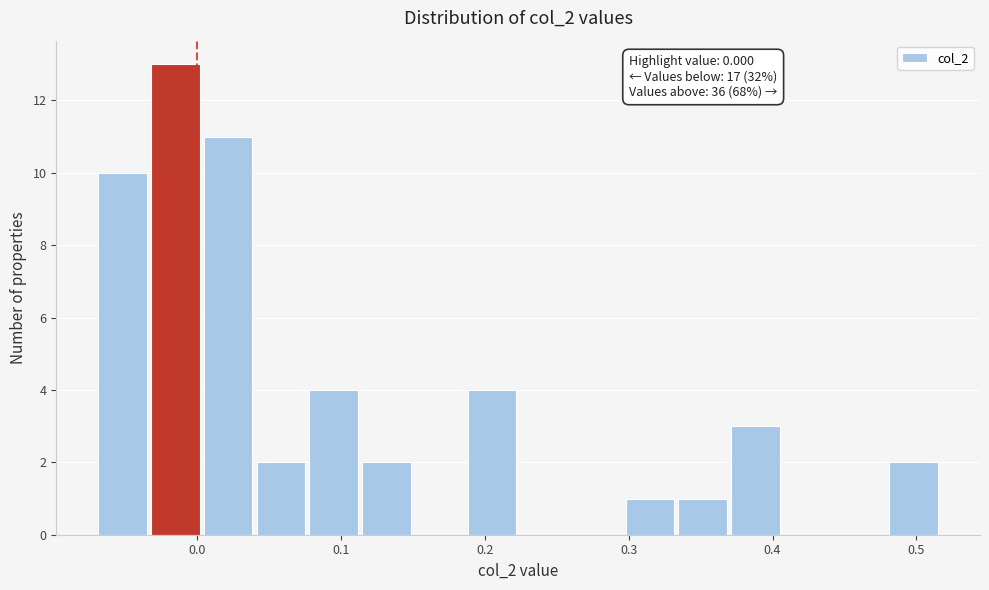

Around what value on the x-axis is the tallest bar? Give the approximate position of its centre, as read against the axis.

-0.02